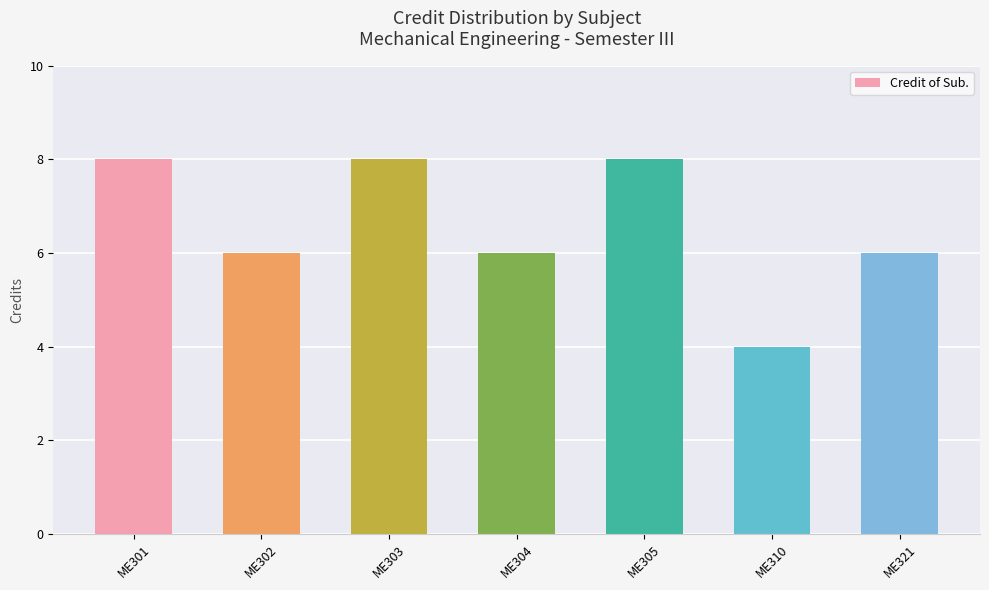

How many series are shown in this chart?

1